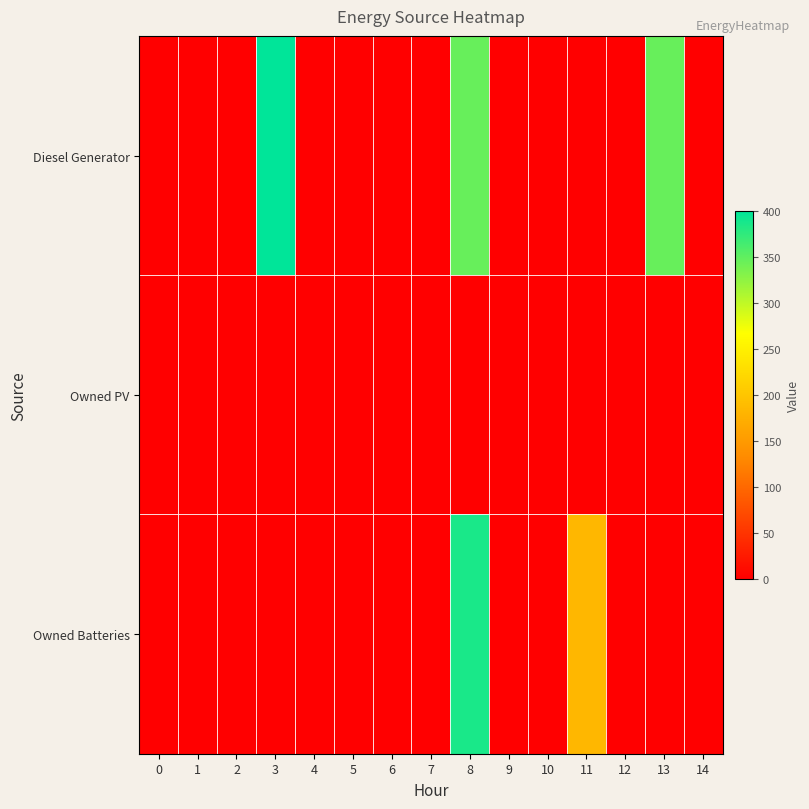

Which series has the widest spread of values?

Diesel Generator